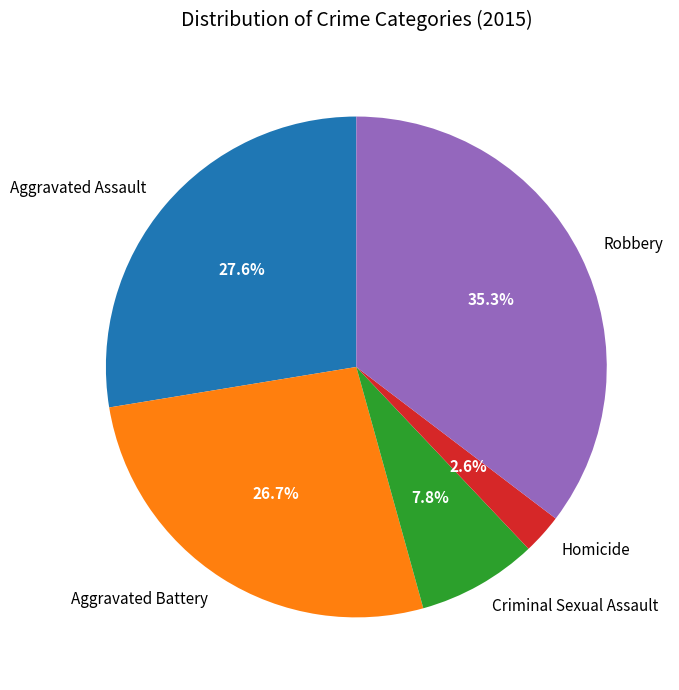

Is Aggravated Battery the majority of the pie?

No